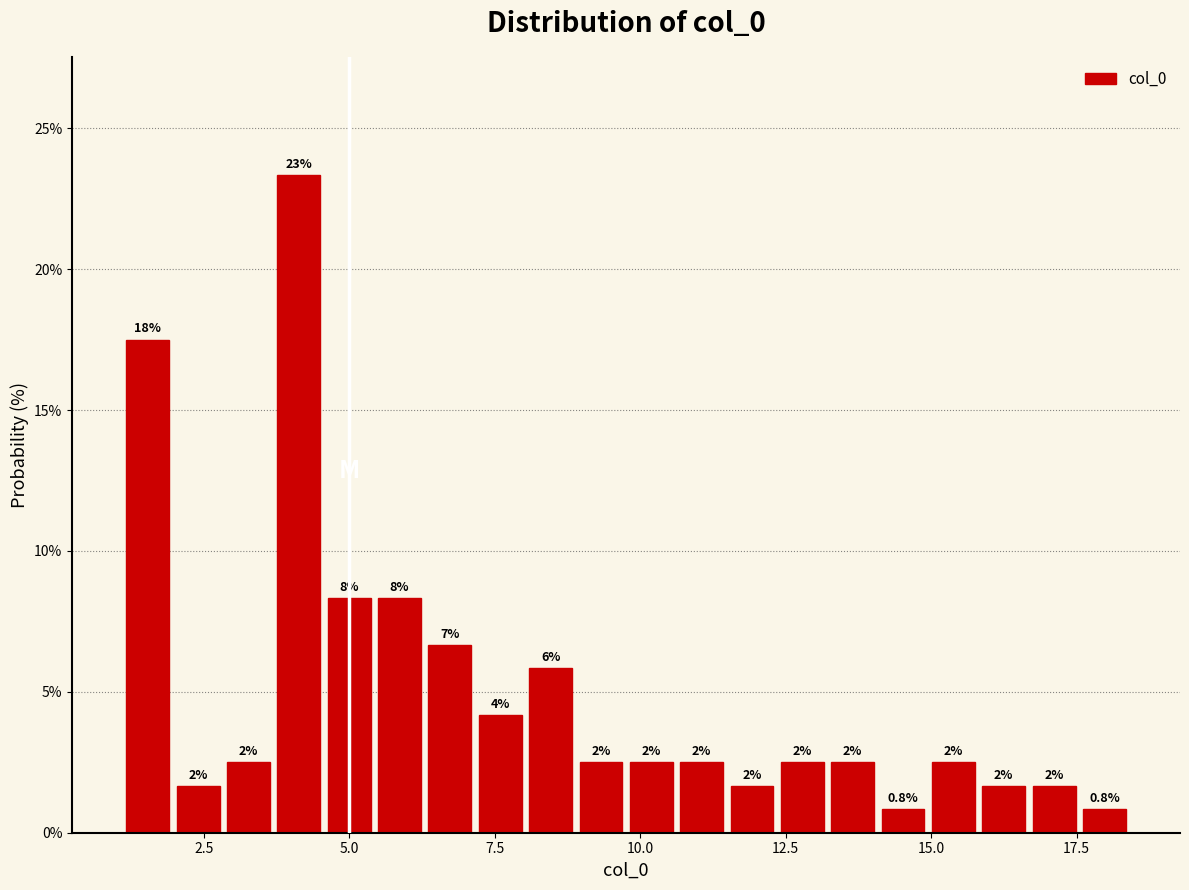

Around what value on the x-axis is the tallest bar? Give the approximate position of its centre, as read against the axis.

4.0